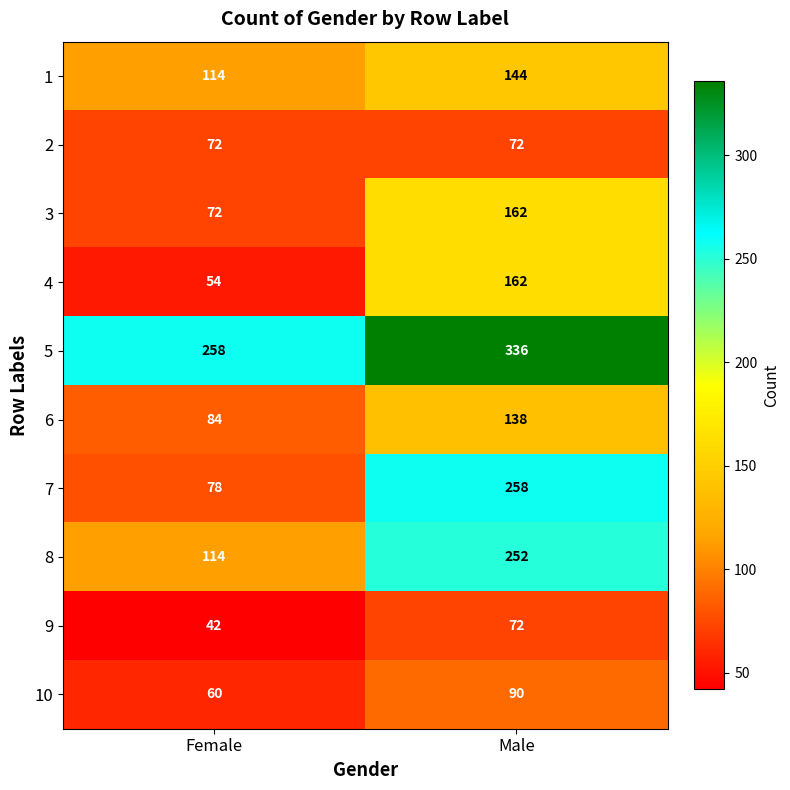

True or false: 2 has a value of 72 at Female.

True